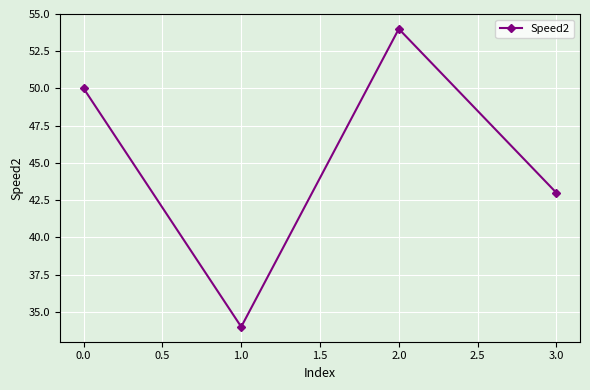

What is the smallest value displayed?

34